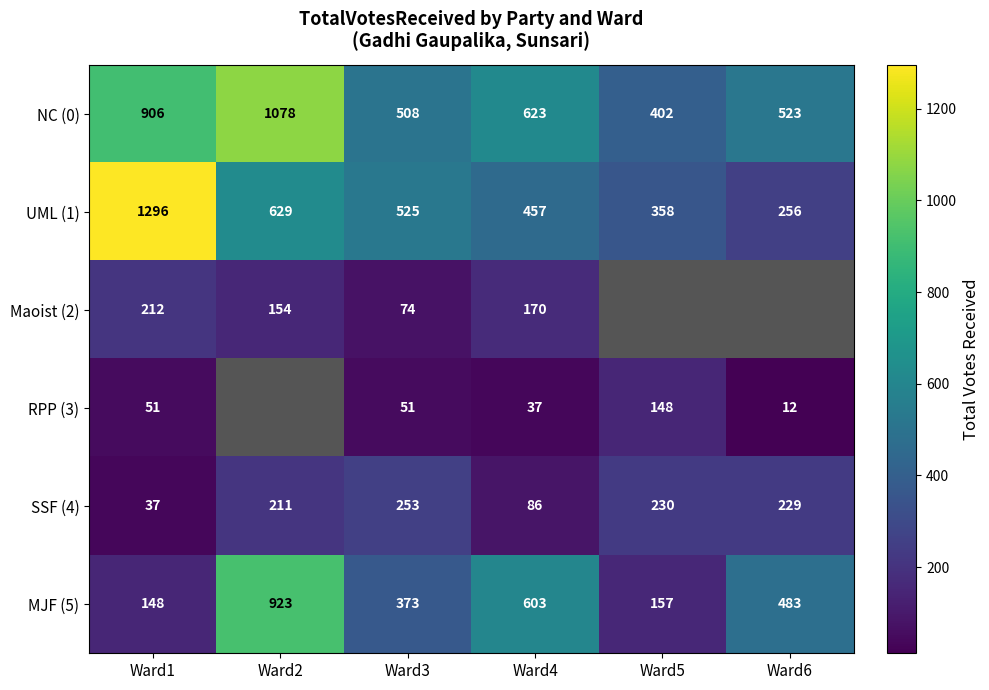

Where is MJF (5) nearest to the value 535?

Ward6